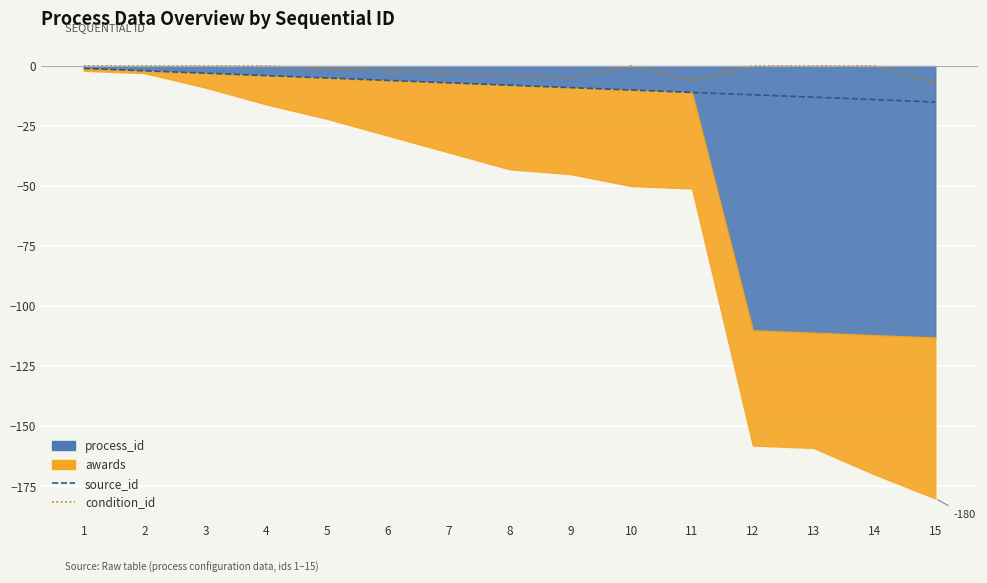

What is the value of the source_id point at the 10th from the left?

-10